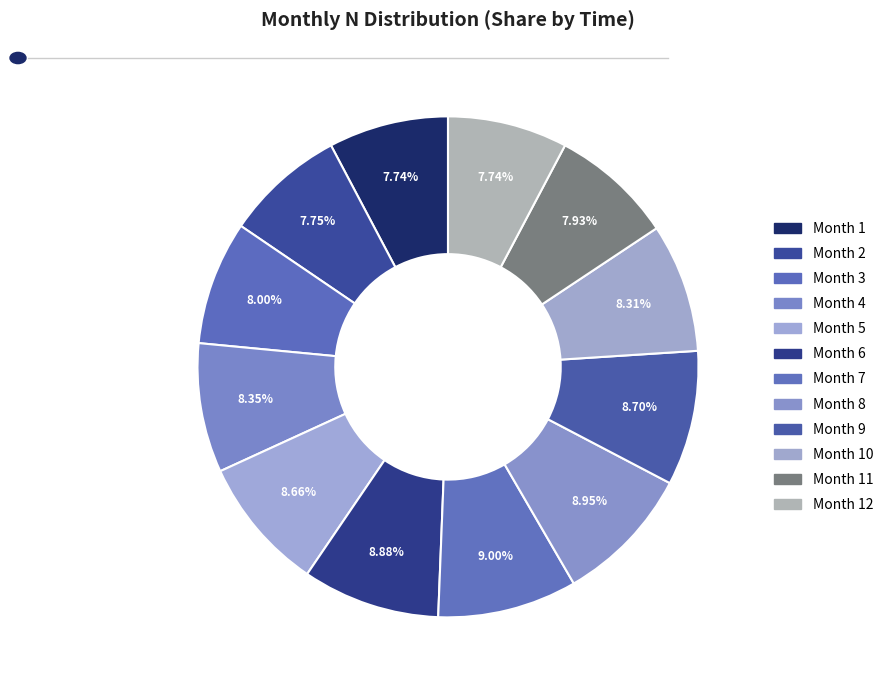

How many slices are in this pie chart?

12